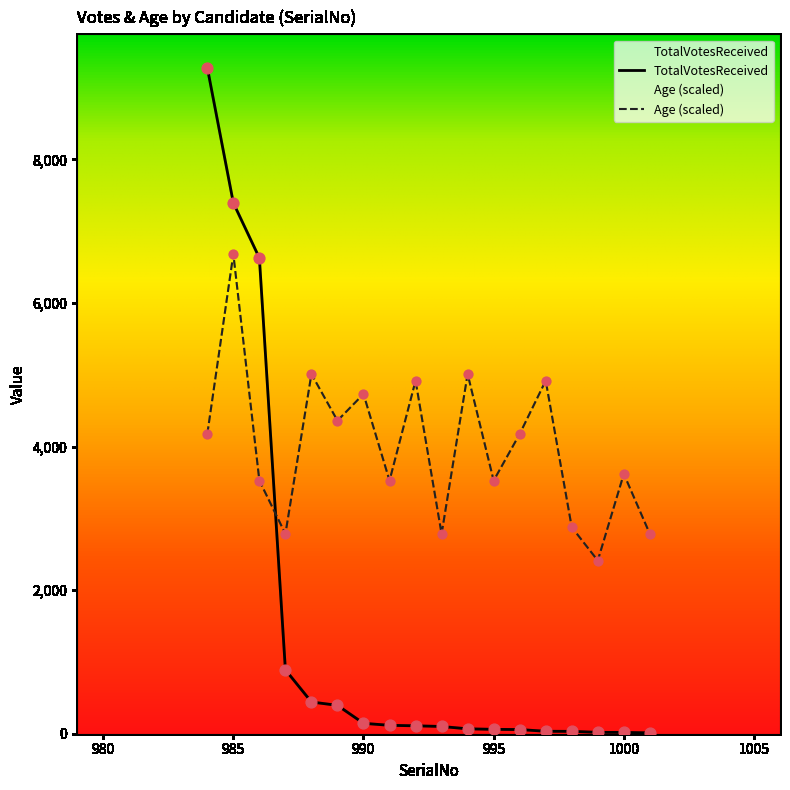

Which series contains the highest Y value?

TotalVotesReceived